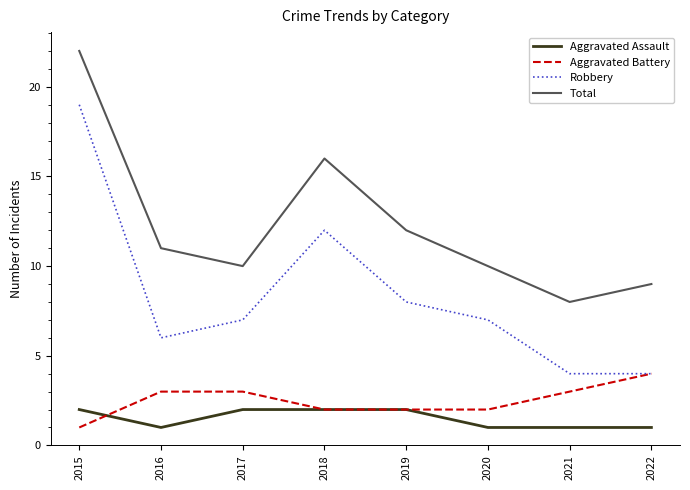

Is the value of Robbery at 2022 greater than the value of Aggravated Battery at 2017?

Yes